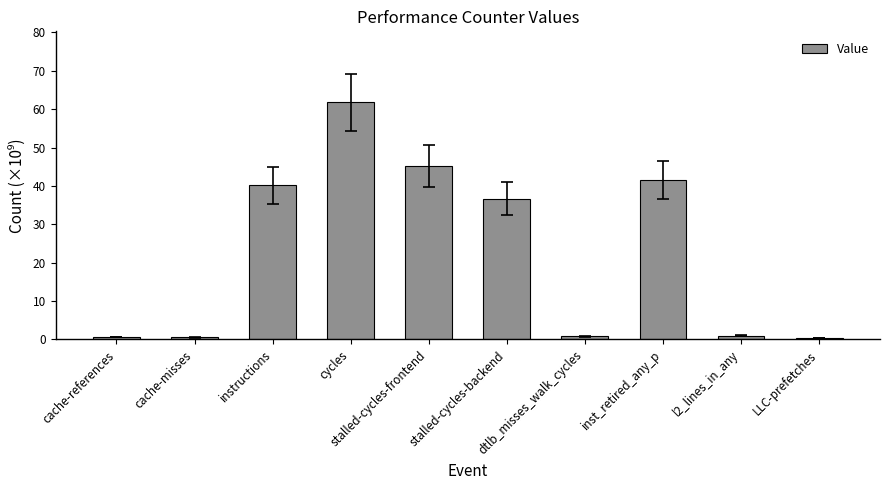

What is the greatest value displayed?

61.8